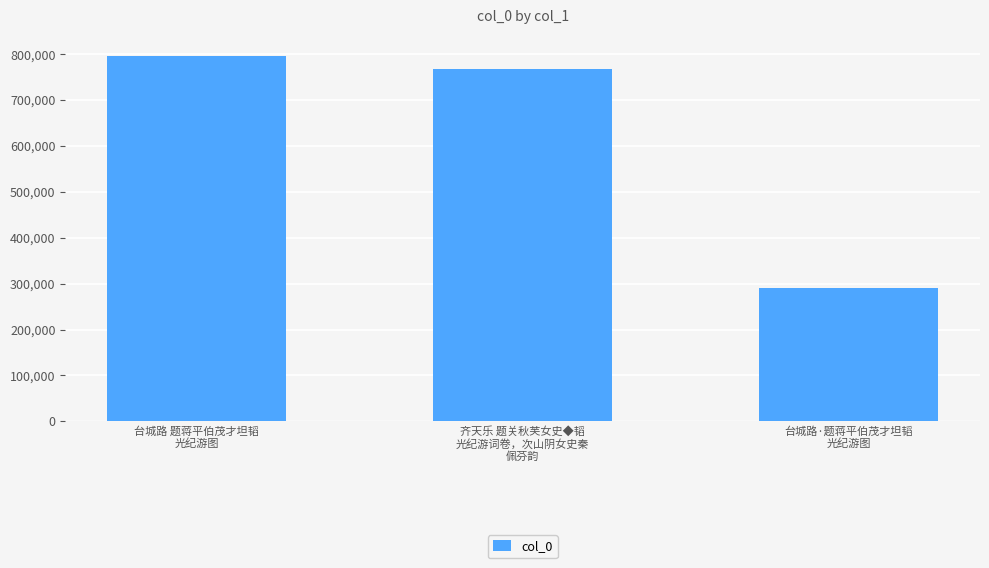

Rank the categories by value from lowest to highest.

台城路·题蒋平伯茂才坦韬
光纪游图, 齐天乐 题关秋芙女史◆韬
光纪游词卷，次山阴女史秦
佩芬韵, 台城路 题蒋平伯茂才坦韬
光纪游图